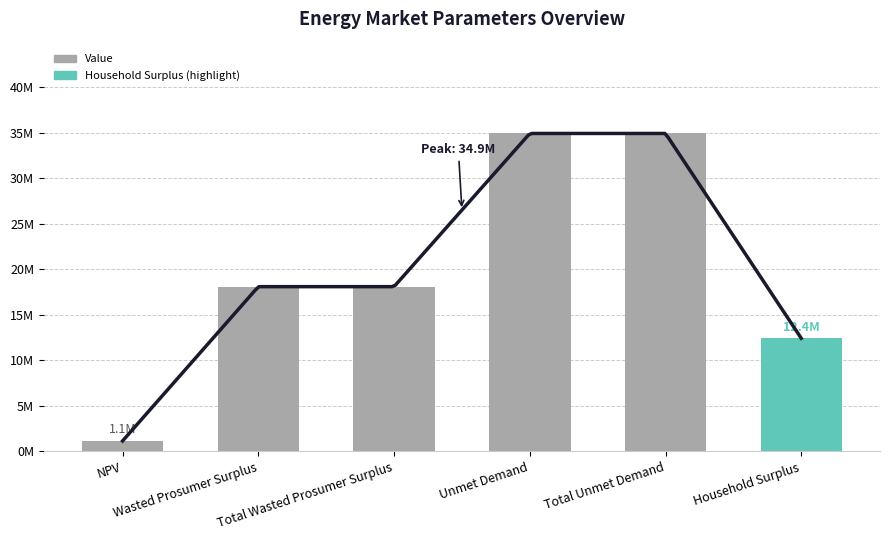

Reading left to right, extract all data points from this chart.

1144950.3	18093321.8	18093321.8	34923894.7	34923894.7	12419640.1